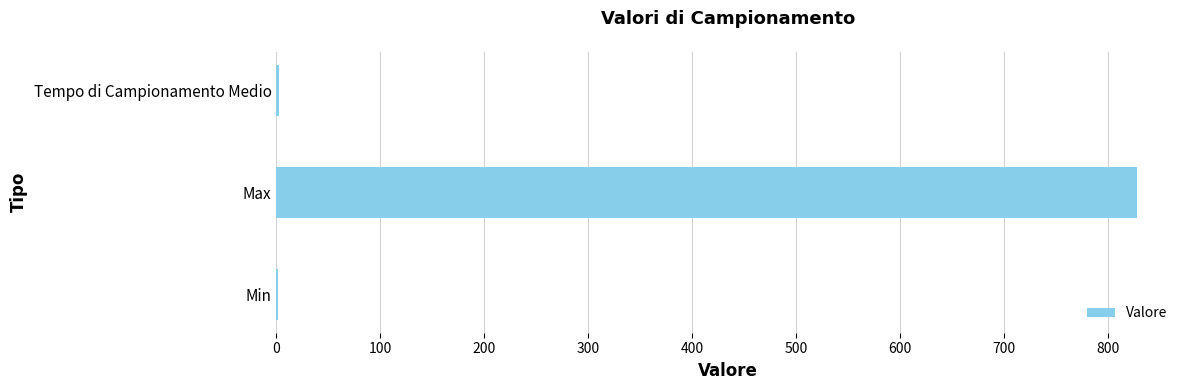

What is the sum of all values?

832.4